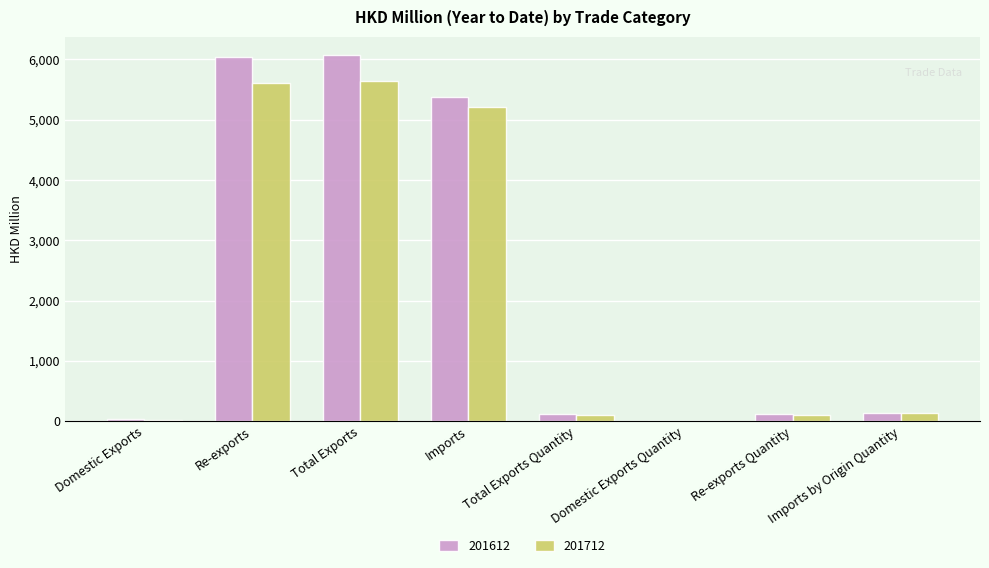

What is the sum of all 201712 values?

16825.2